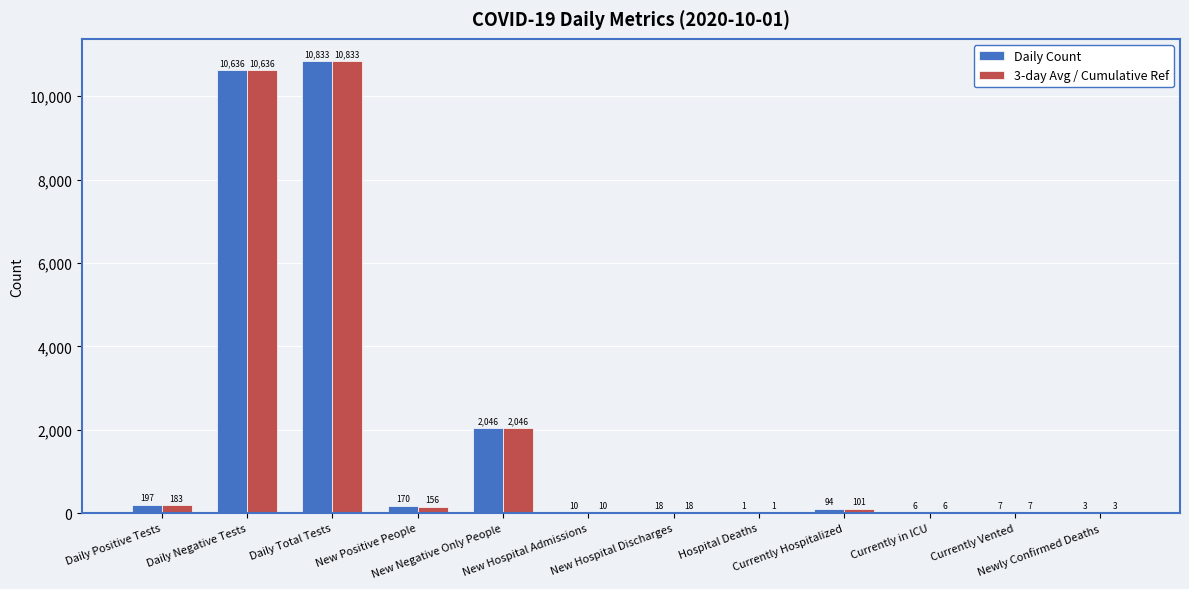

At which category does the chart reach its peak across all series?

Daily Total Tests